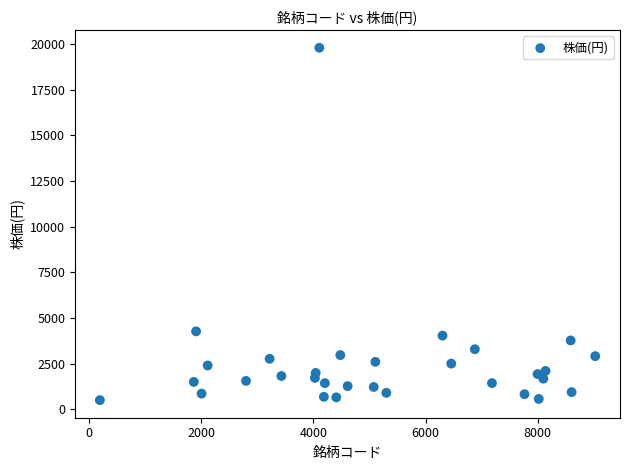

What is the range of X values (max minus min)?

8825.0